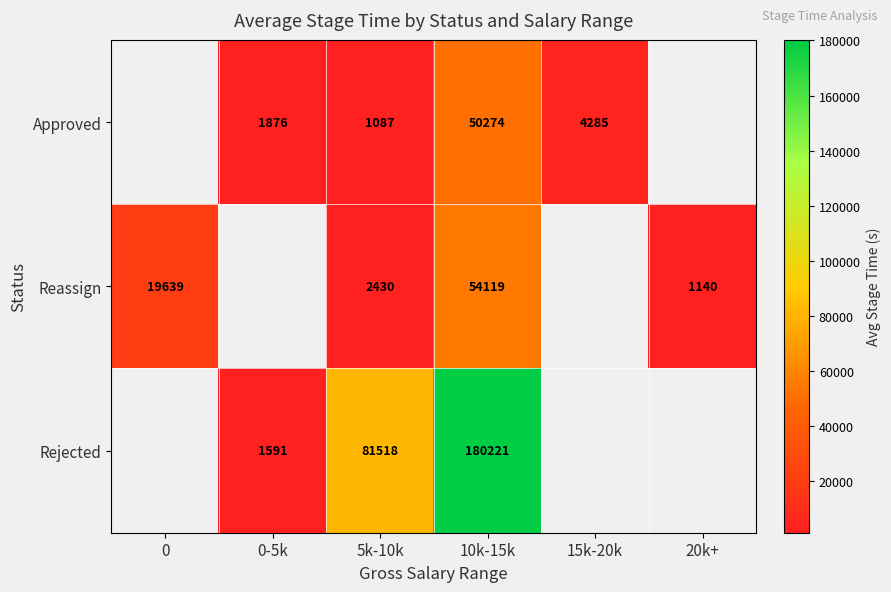

Is the value of Reassign at 20k+ greater than the value of Approved at 10k-15k?

No